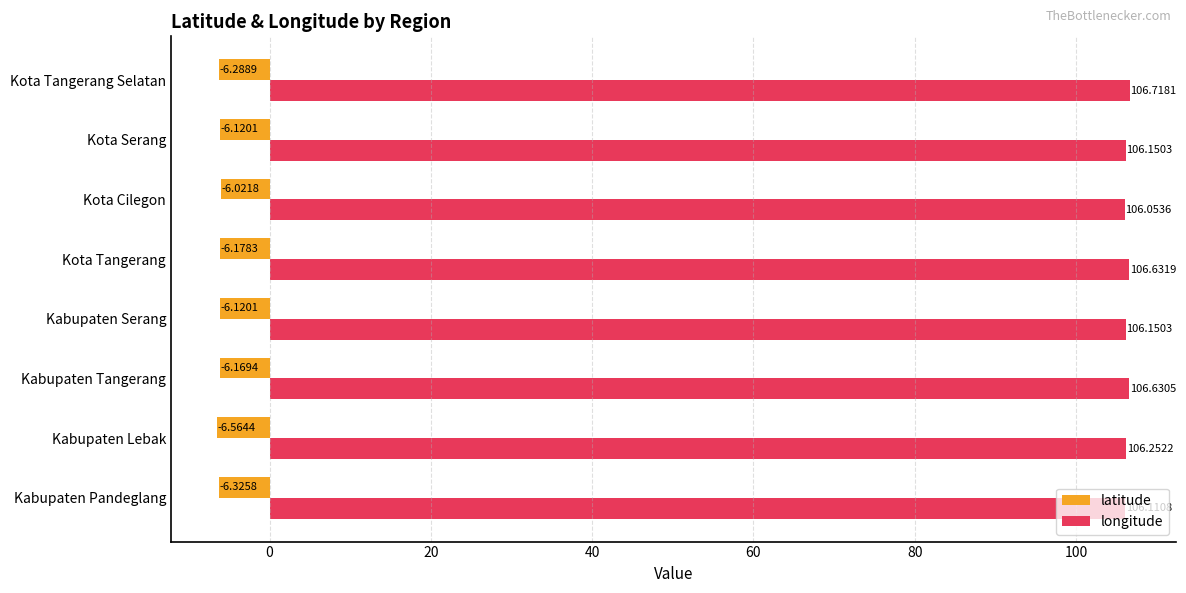

Rank the series by their maximum value, from lowest to highest.

latitude, longitude